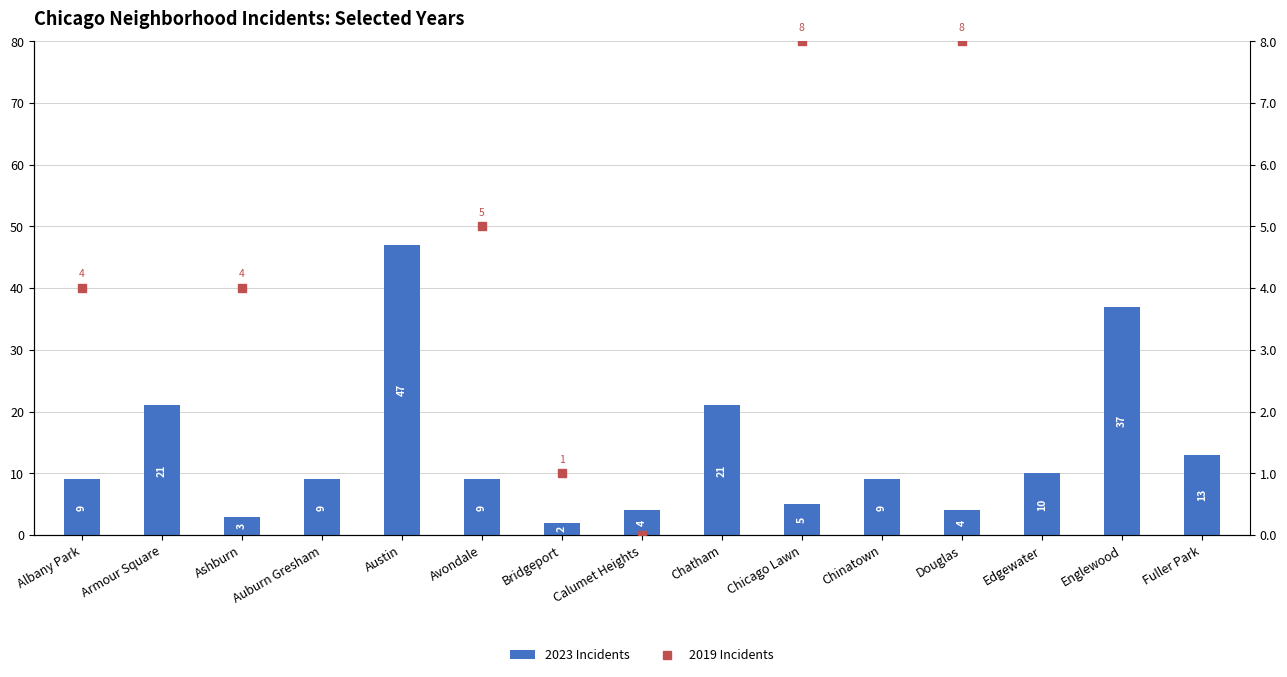

What is the total value across all series at Avondale?

14